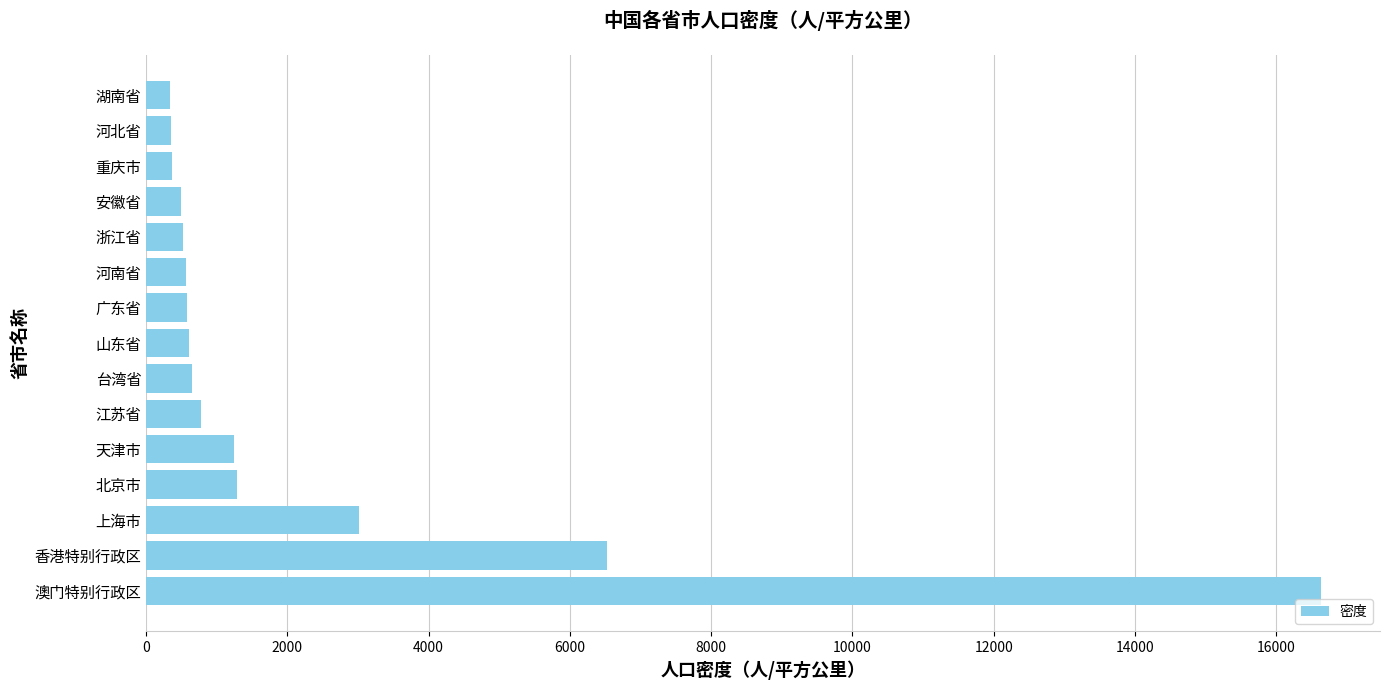

What is the smallest value displayed?

336.1